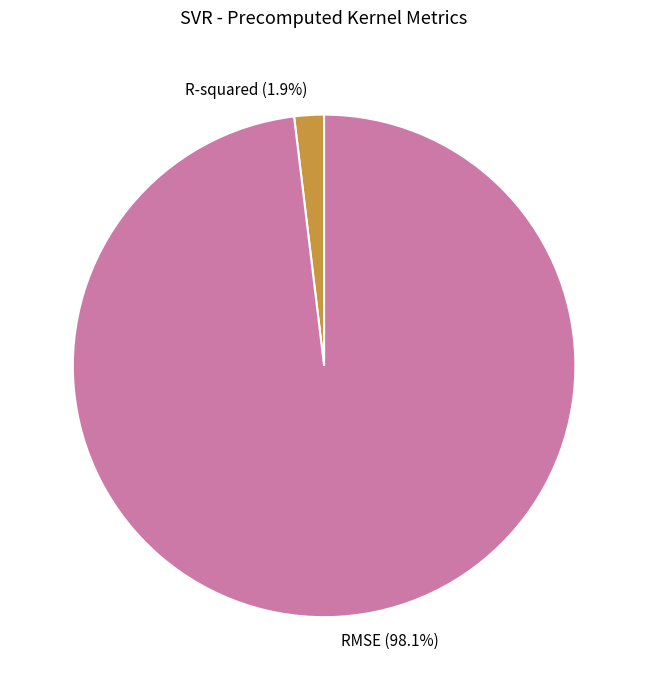

Rank the categories by value from highest to lowest.

RMSE, R-squared